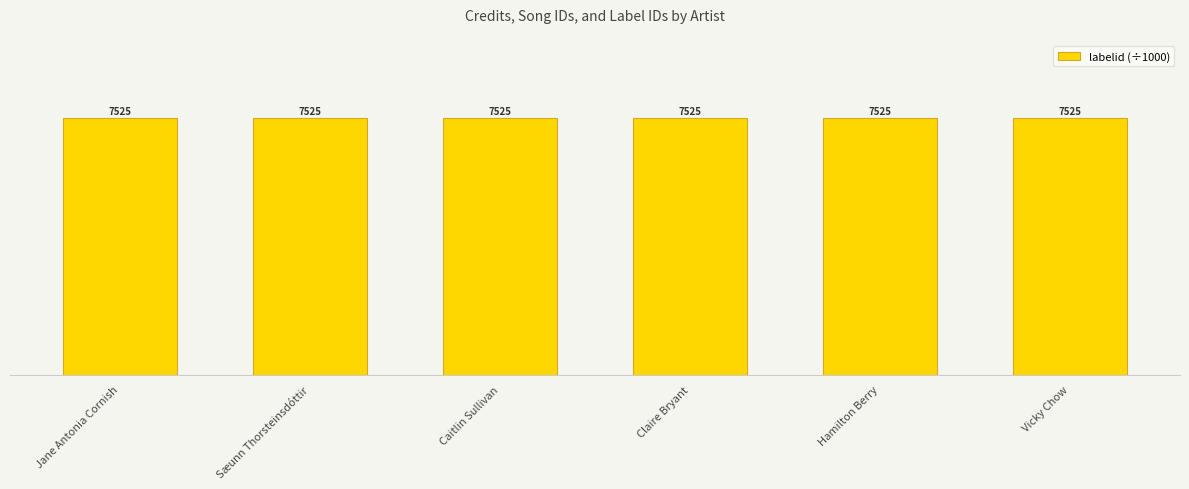

The labelid series shows 7525 at Hamilton Berry. True or false?

True